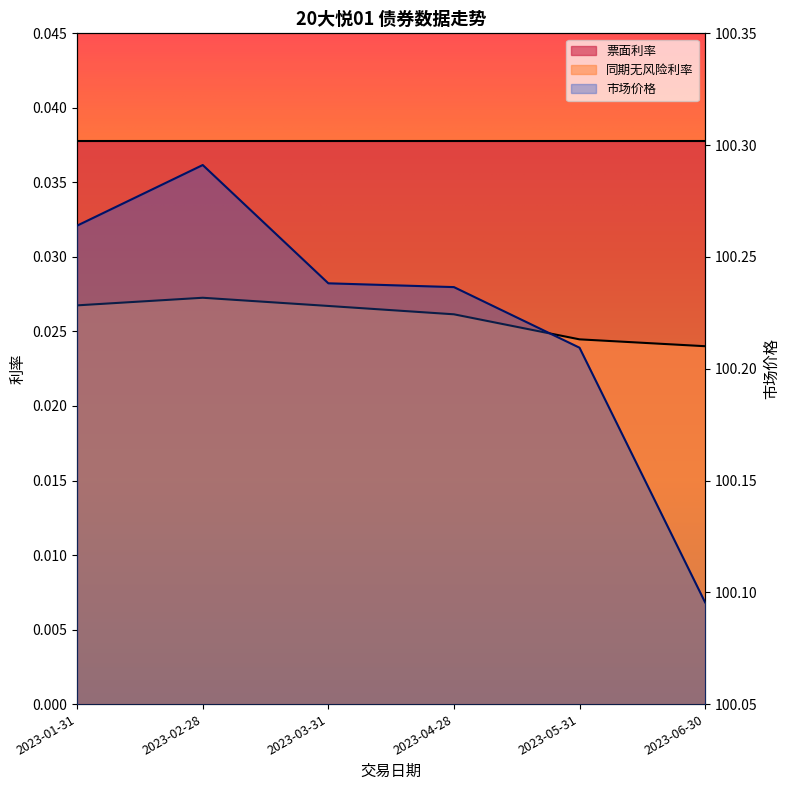

At how many categories does at least one series exceed 41?

6